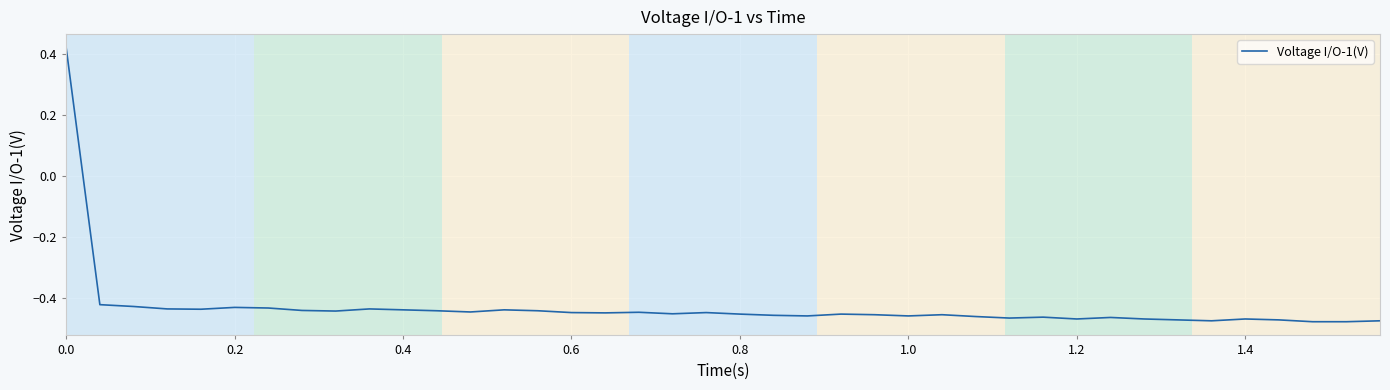

Is this an area chart (filled region under the line)?

No